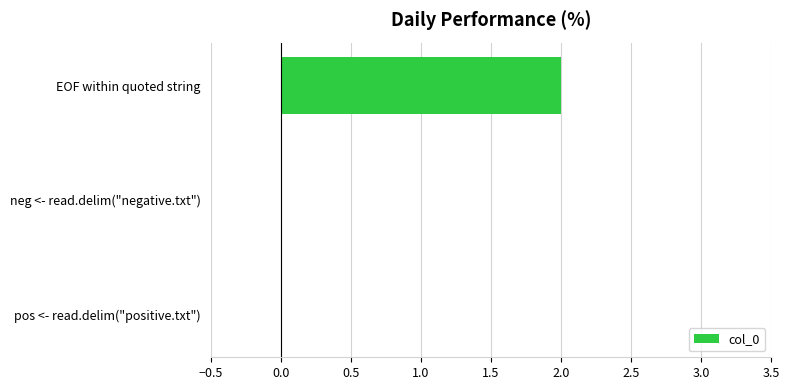

Which category has the highest value across all series?

EOF within quoted string